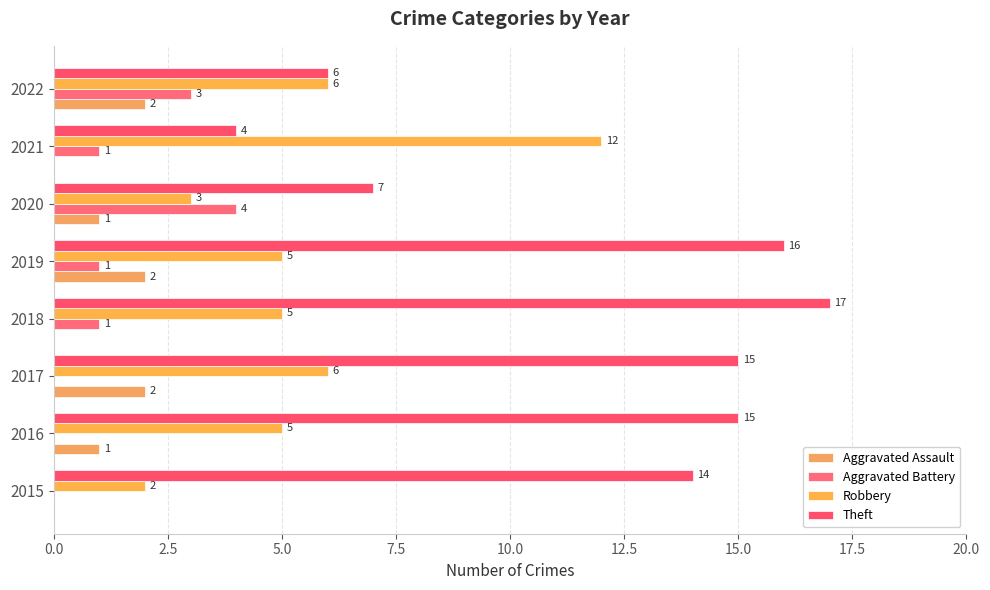

What is the value of the Aggravated Assault bar at the 5th from the left?

2